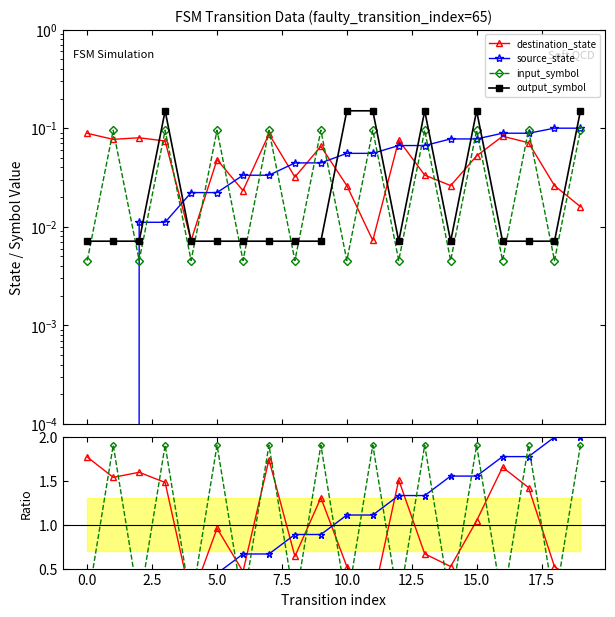

Between 15 and 18, which series saw the biggest shift?

input_symbol